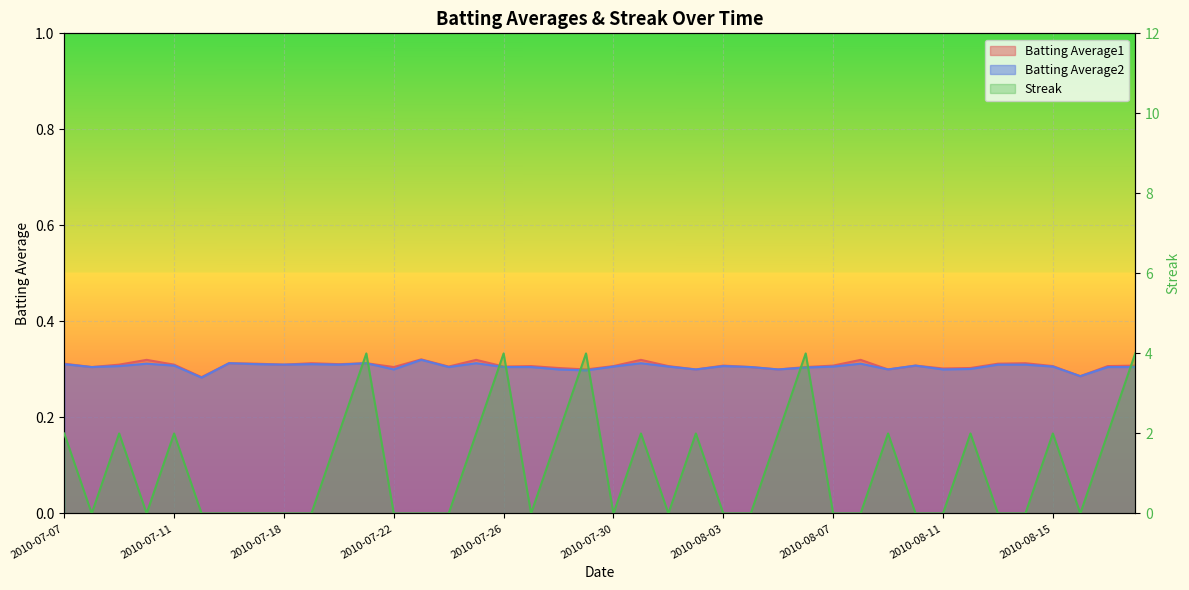

Read the Batting Average1 value at 2010-08-15.

0.3